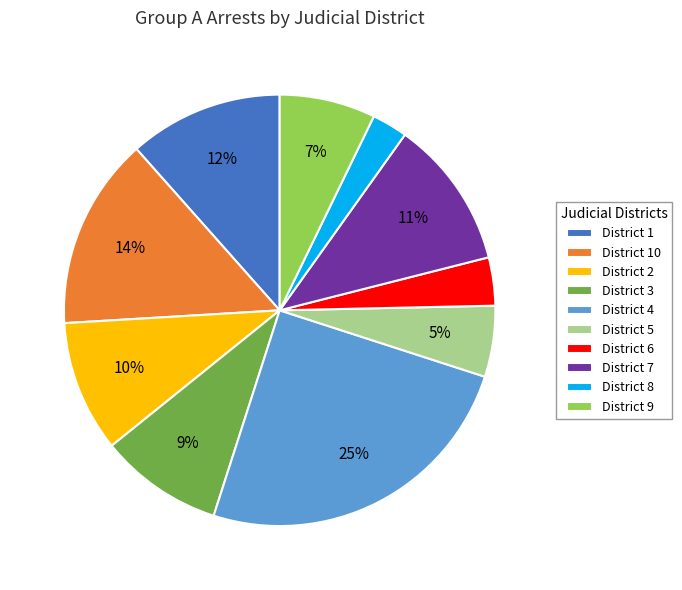

Count the number of slices in the pie.

10